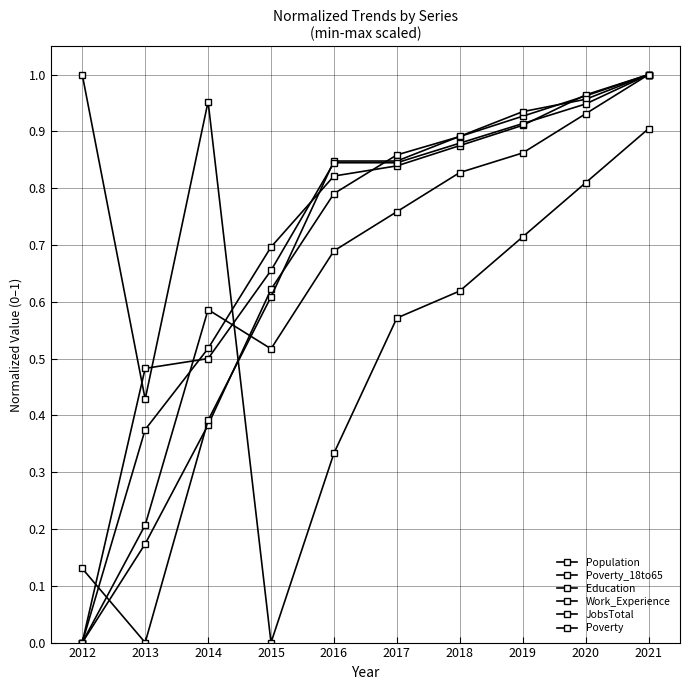

True or false: Work_Experience and Poverty intersect in this chart.

True